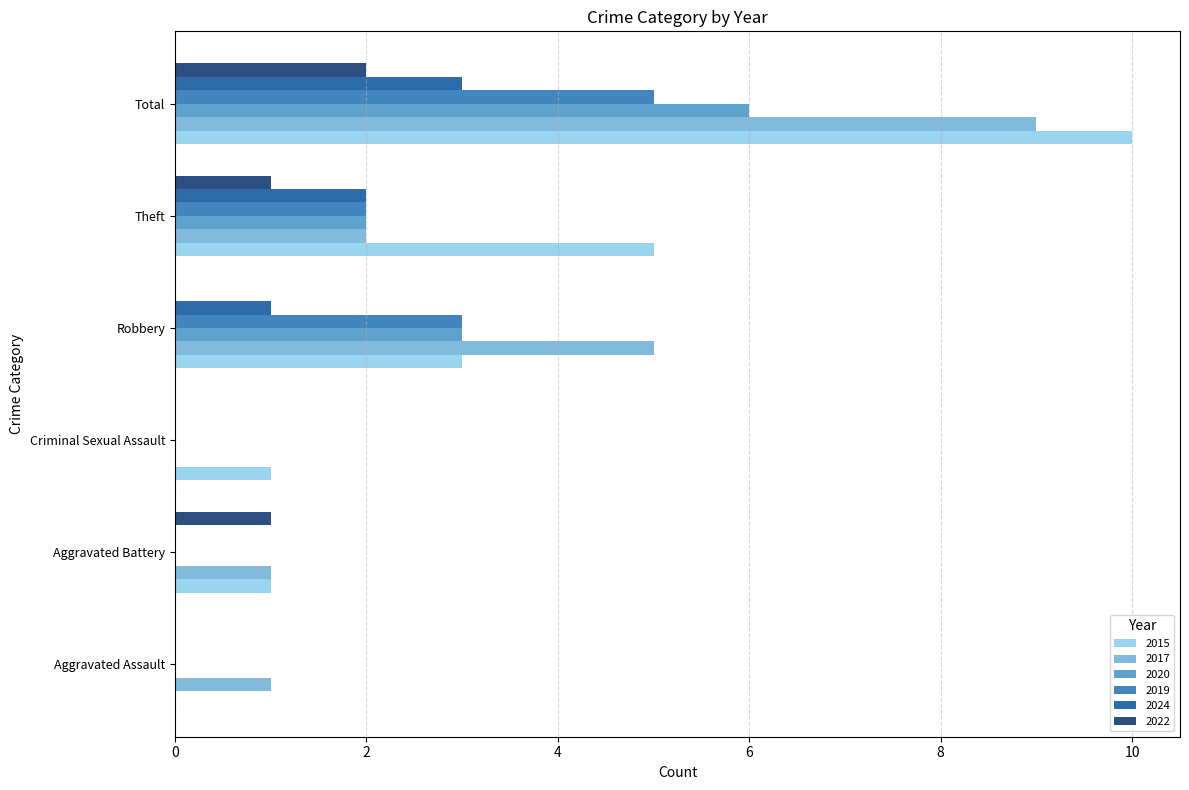

What is the sum of all 2019 values?

10